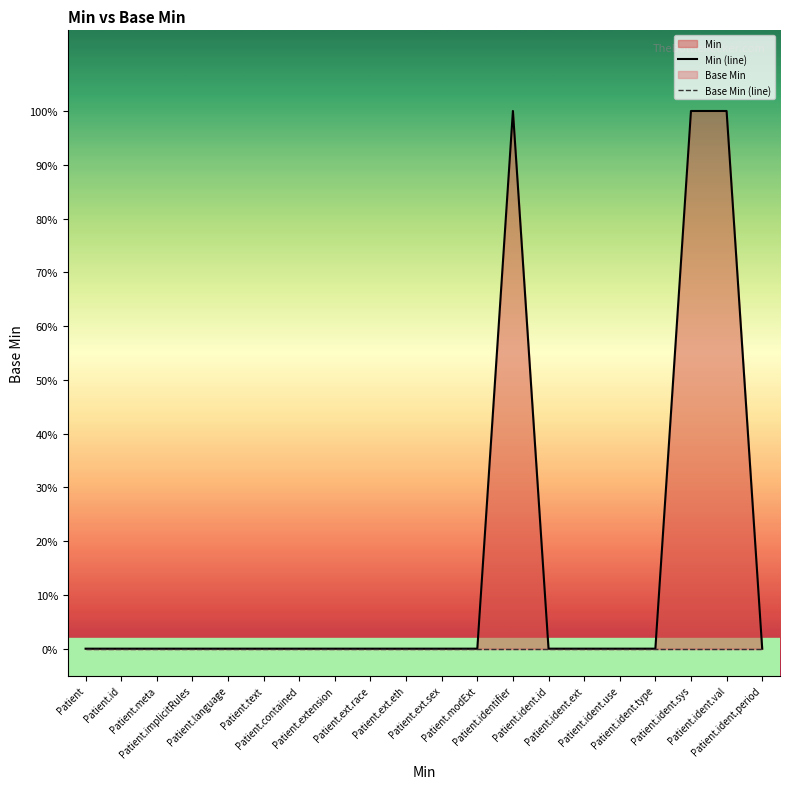

True or false: Min (line) and Base Min (line) intersect in this chart.

False